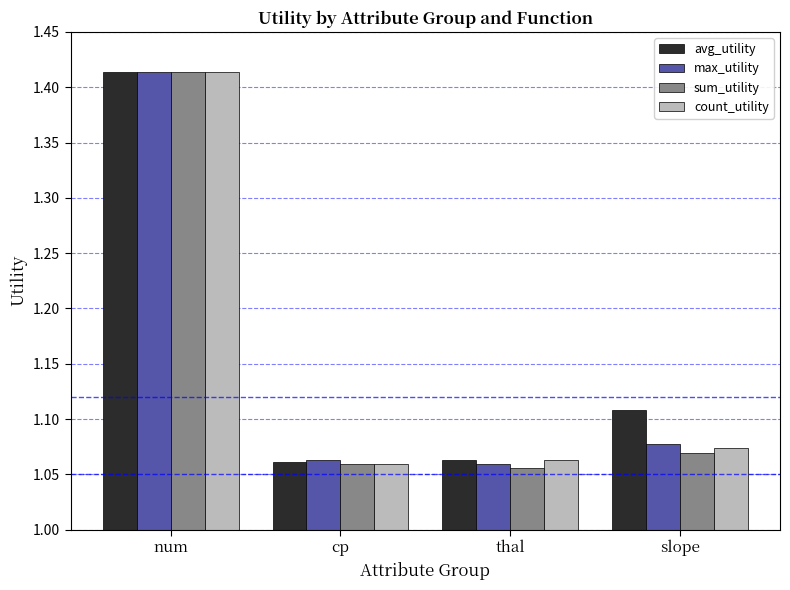

The count_utility series shows 1.5 at cp. True or false?

False